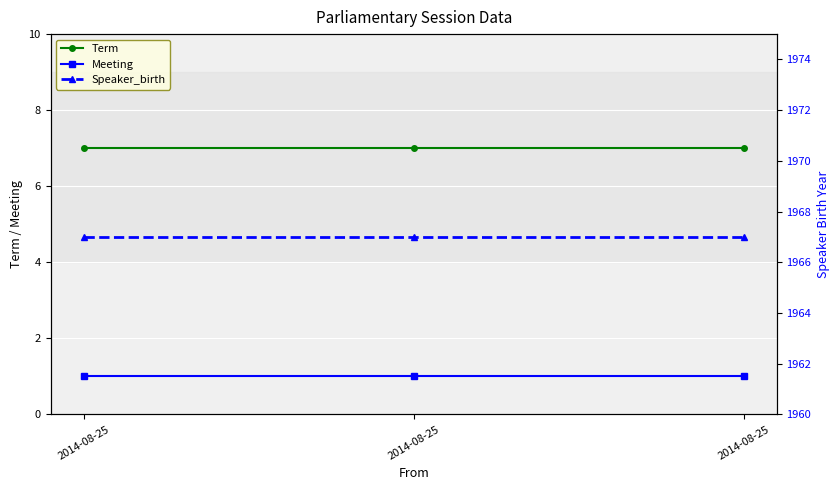

What is the total value across all series at 2014-08-25?

1975